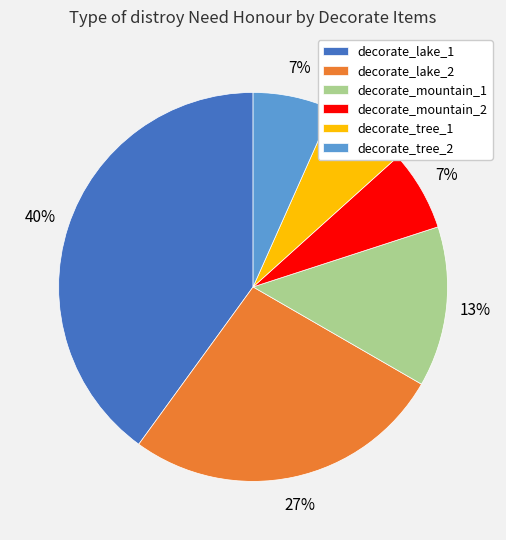

The decorate_tree_1 slice represents 7% of the pie. True or false?

True